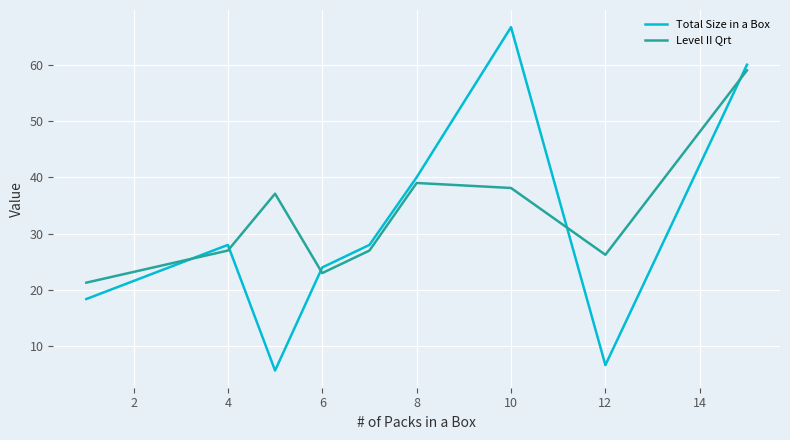

Which series ends up on top after the final intersection of Level II Qrt and Total Size in a Box?

Total Size in a Box